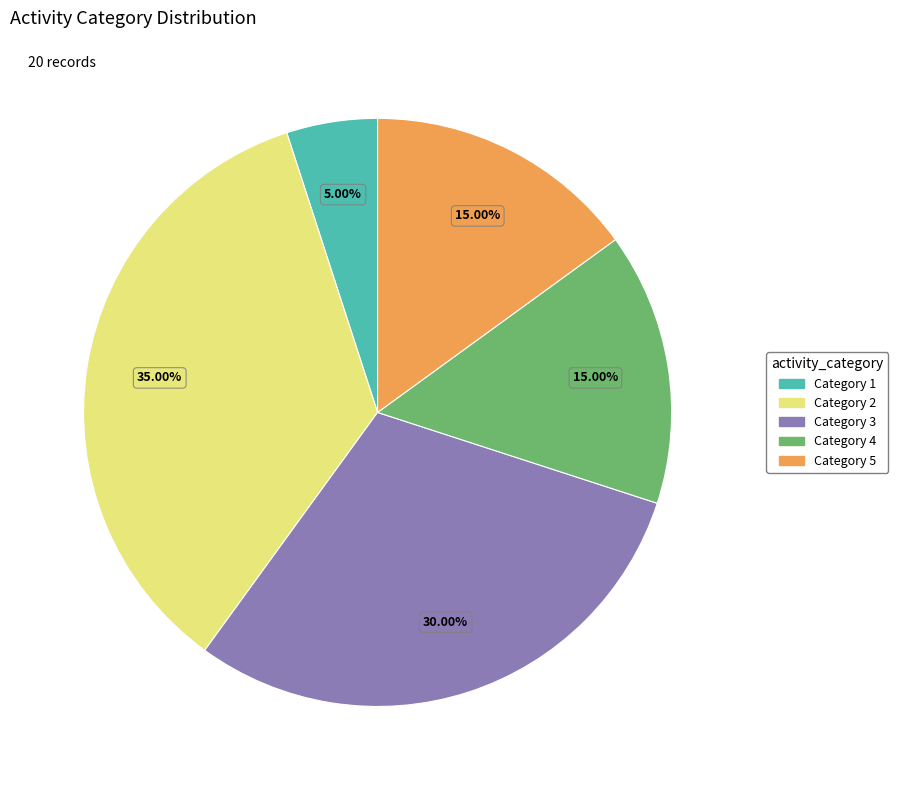

Is there a majority slice in this chart?

No